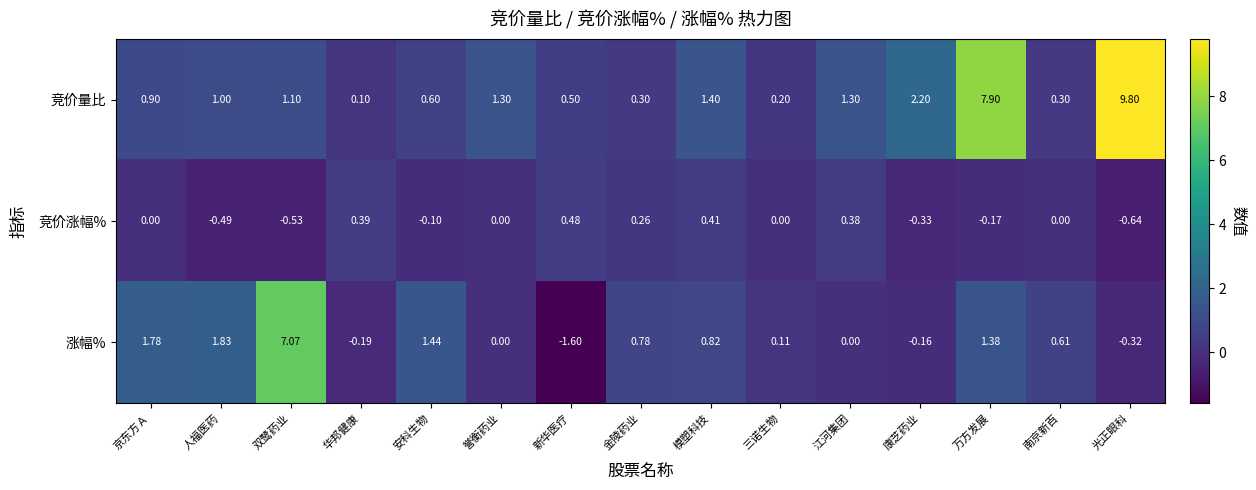

Which category has the lowest value across all series?

新华医疗